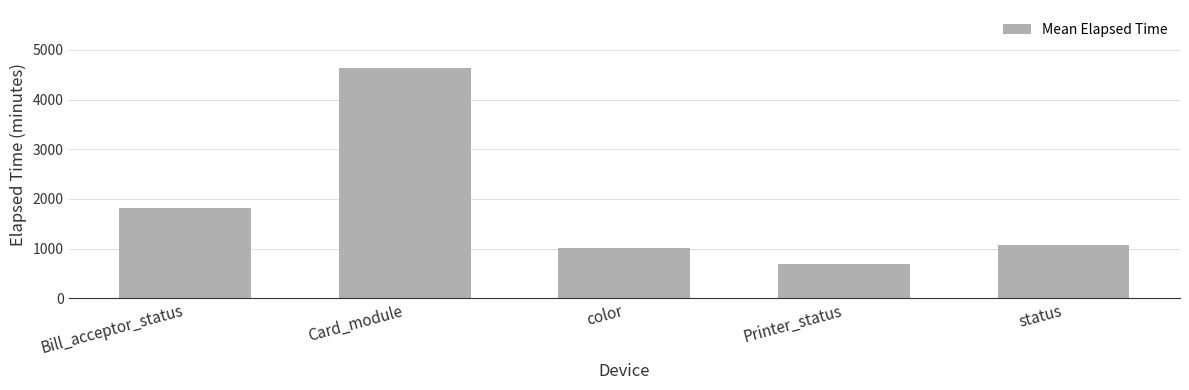

Are the bars grouped side by side (vs. stacked)?

No